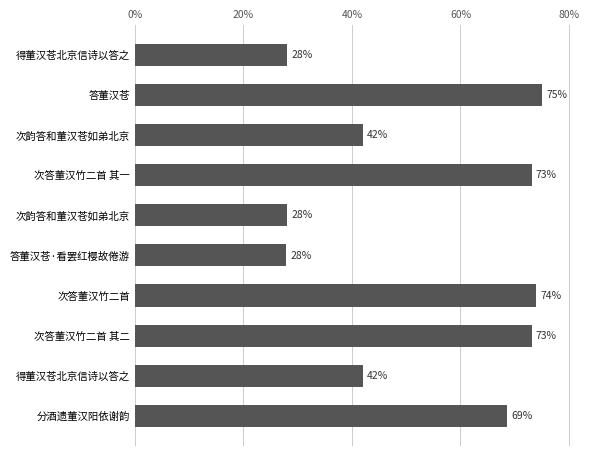

Count the number of values greater than 68.

5